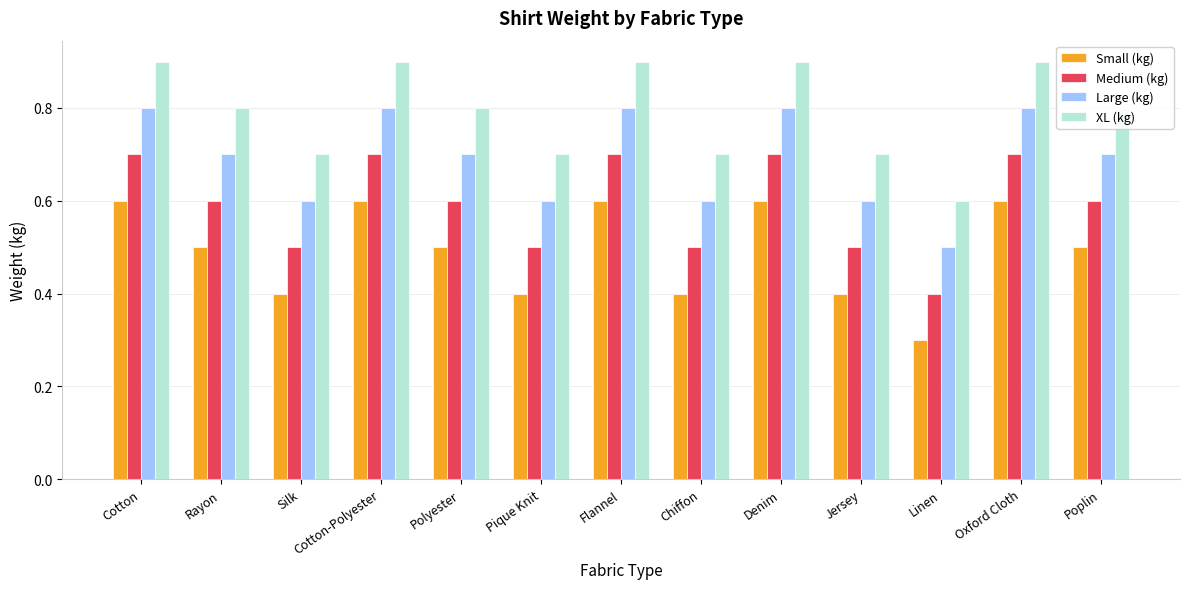

Rank the series by their average value, from lowest to highest.

Small (kg), Medium (kg), Large (kg), XL (kg)